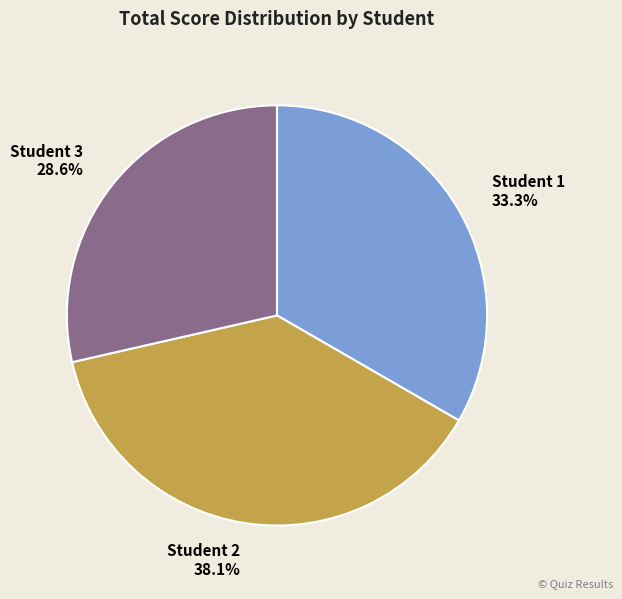

To the nearest percent, what percentage of the pie is Student 2?

38%